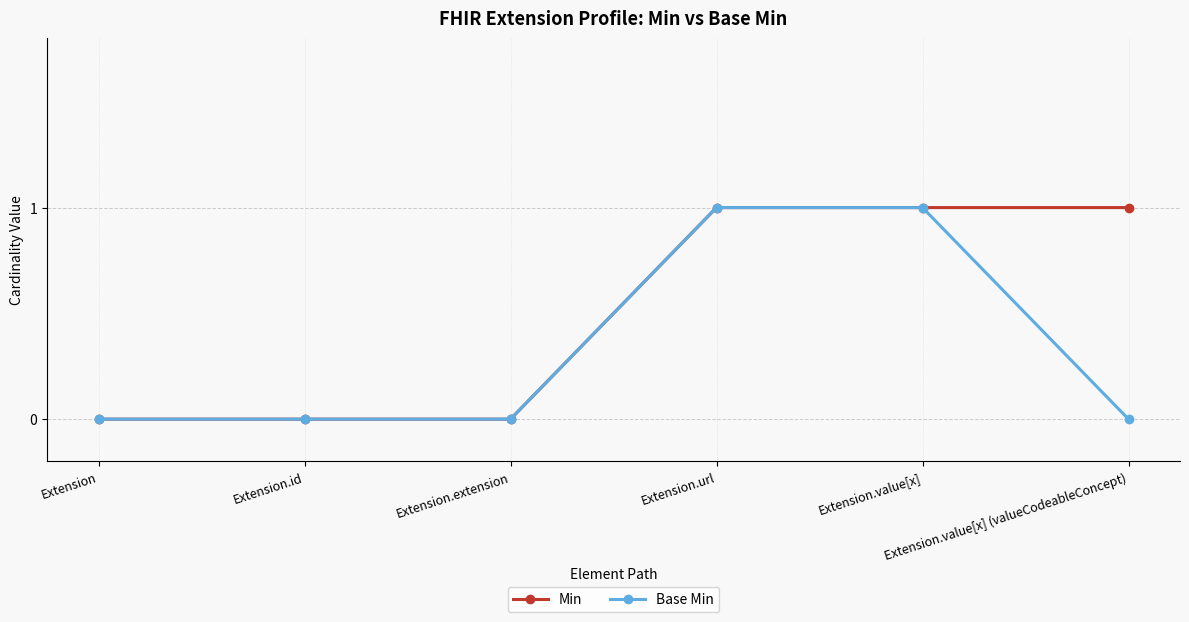

How many lines are shown in the chart?

2